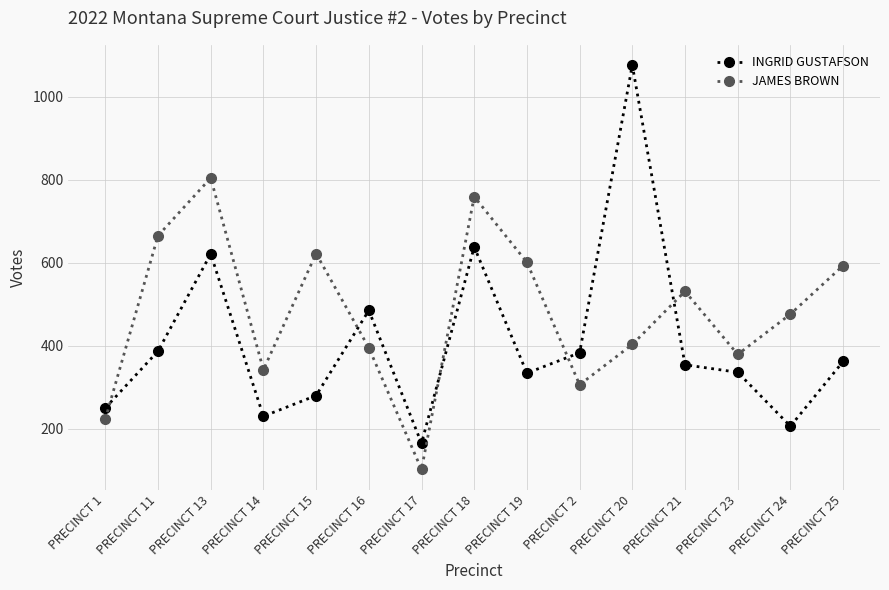

True or false: JAMES BROWN and INGRID GUSTAFSON cross at least once.

True